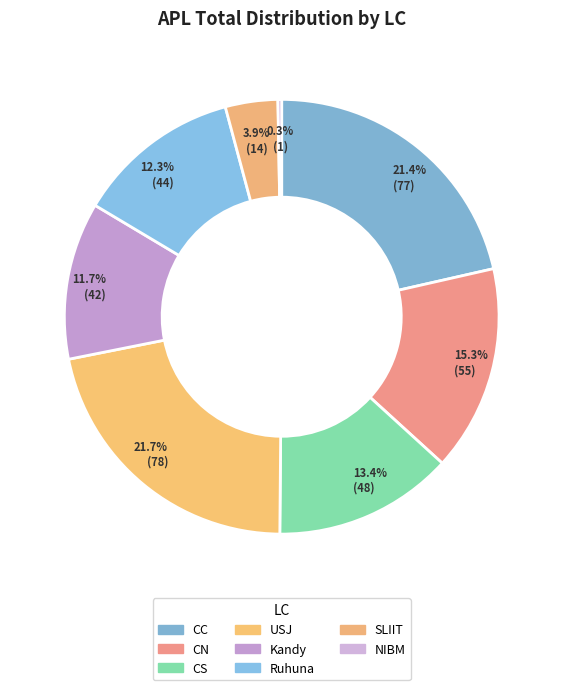

How many slices are in this pie chart?

8